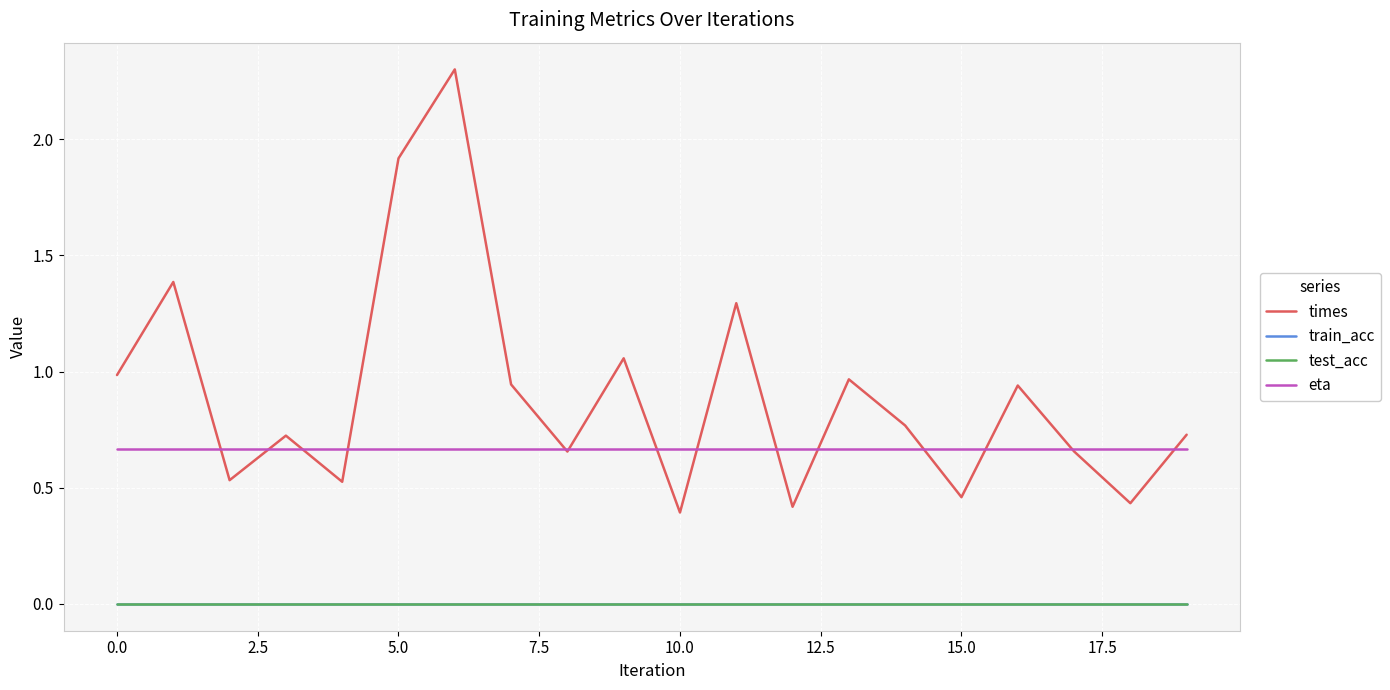

Does the chart display data point markers on the line(s)?

No